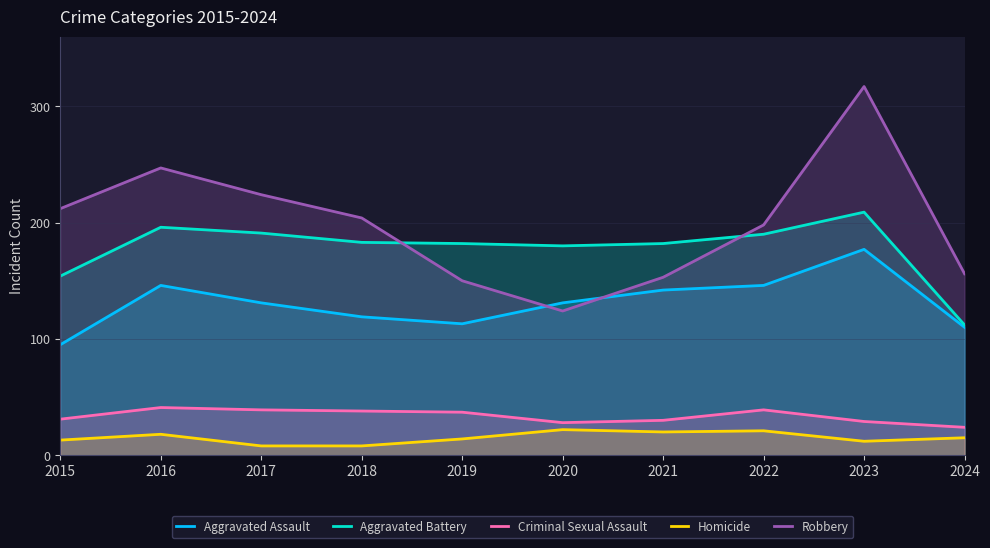

At which category is the sum across all series the highest?

2023